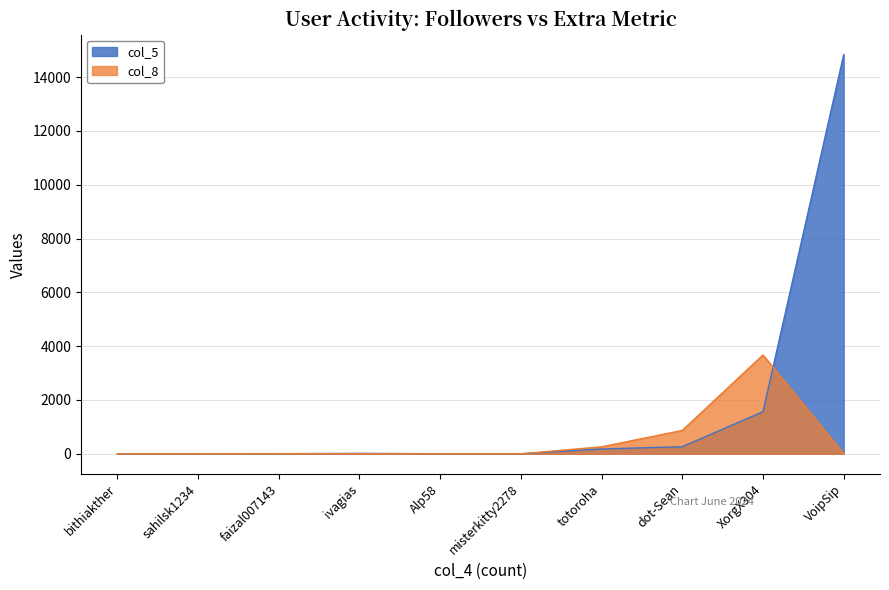

Does the chart have visible grid lines?

Yes